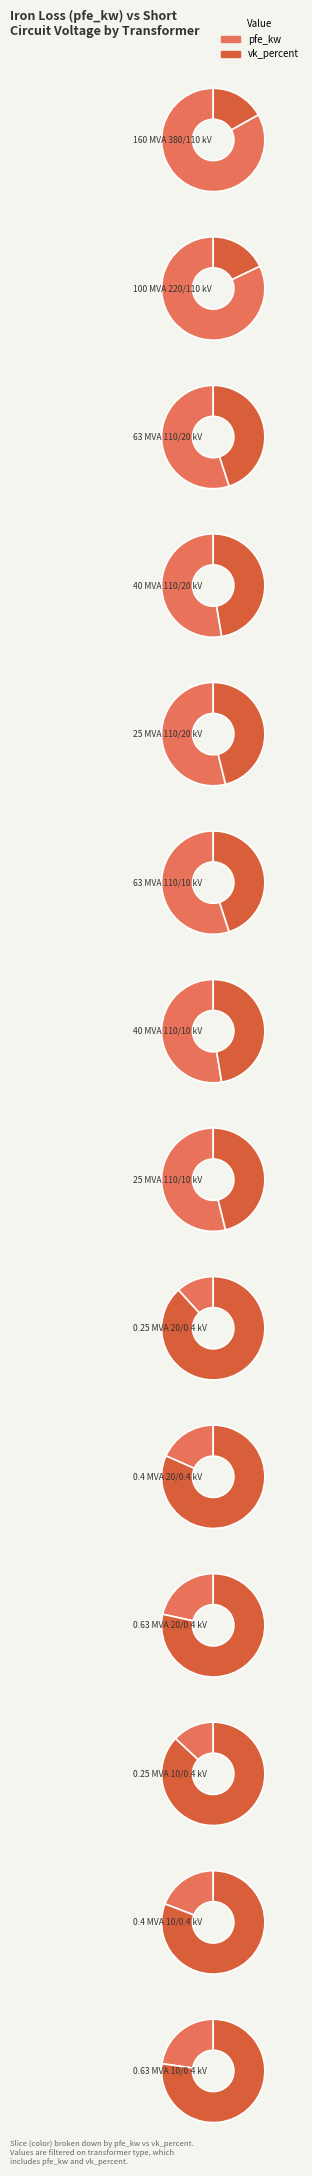

Which category has the biggest portion of the pie?

pfe_kw